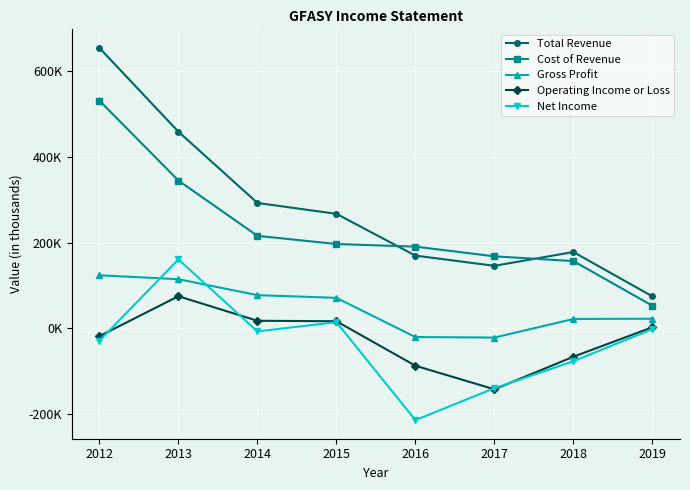

At which category is the sum across all series the highest?

2012